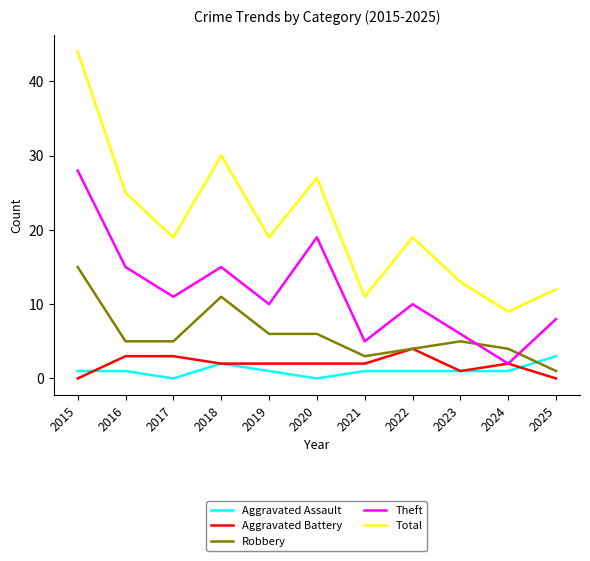

Which series ends up on top after the final intersection of Robbery and Theft?

Theft